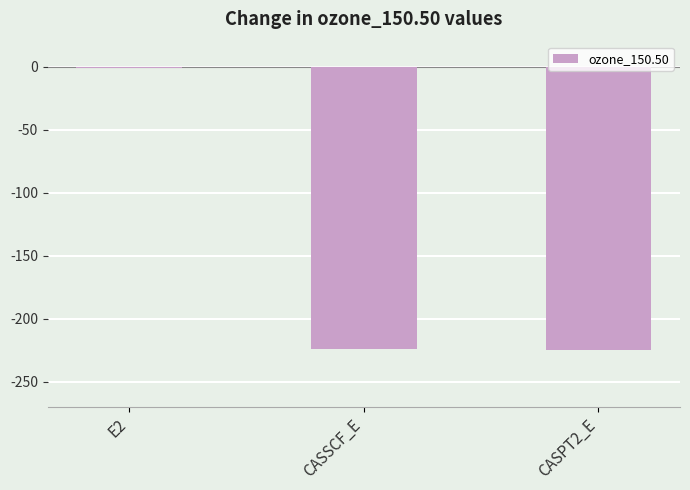

What is the sum of all values?

-450.1